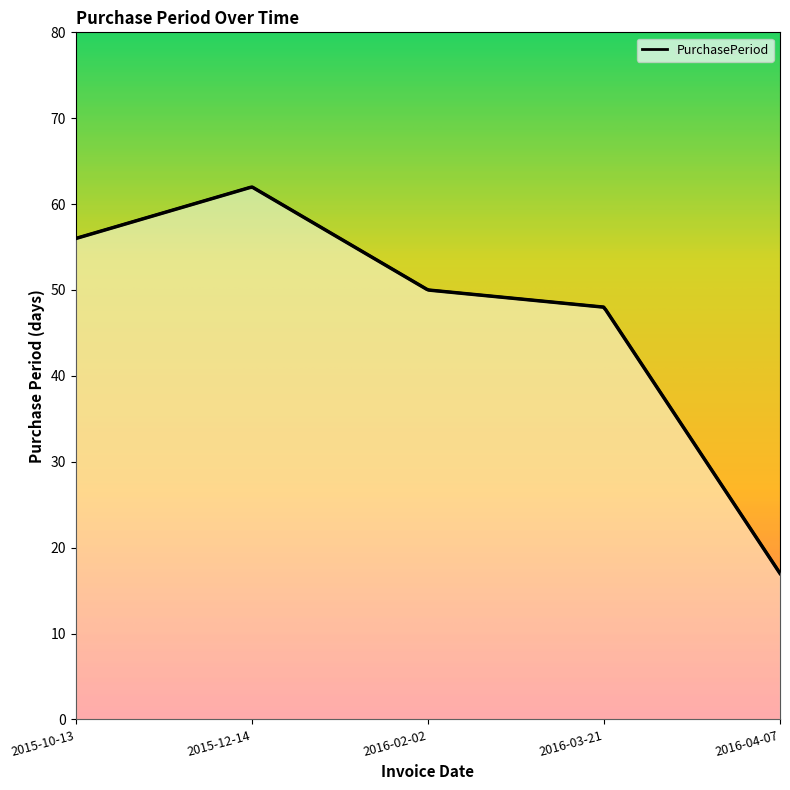

The value at 2016-03-21 is 77. True or false?

False